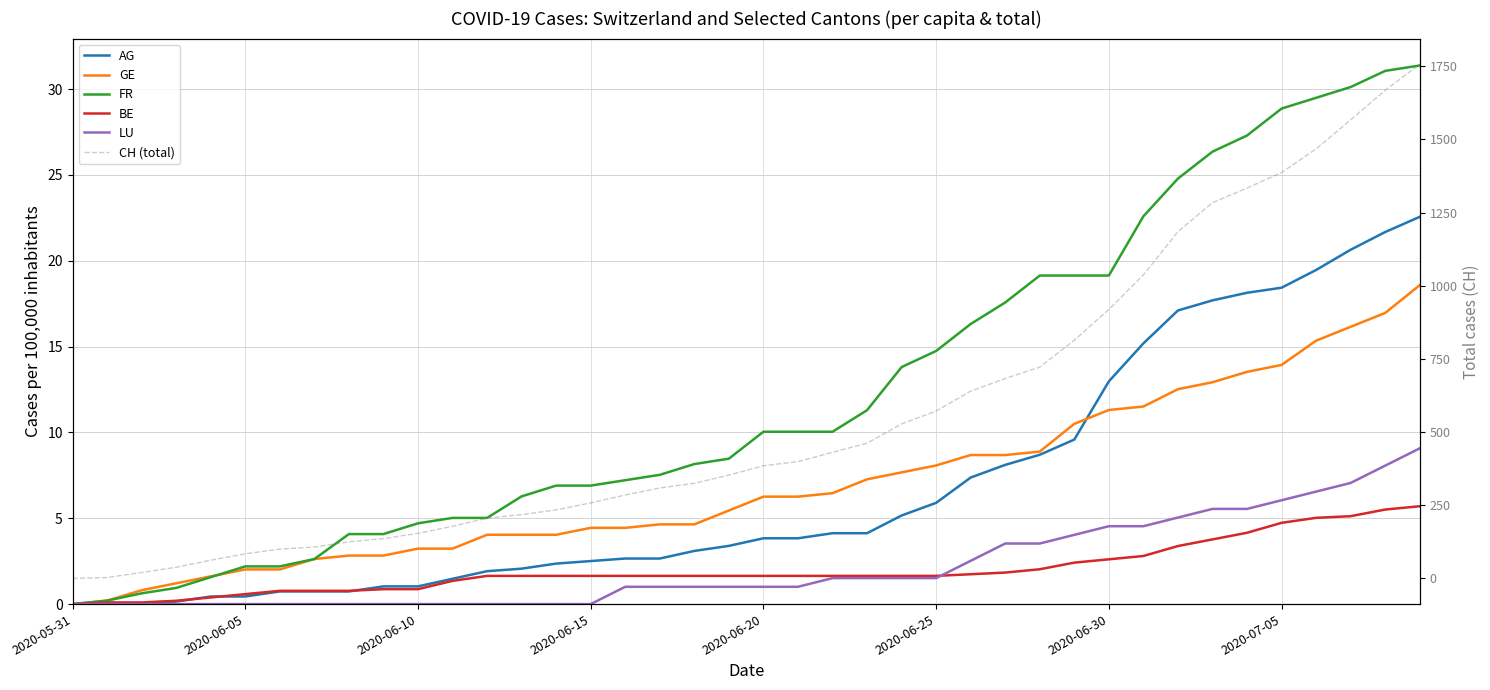

True or false: LU has more than 1 points higher than both neighbors.

False